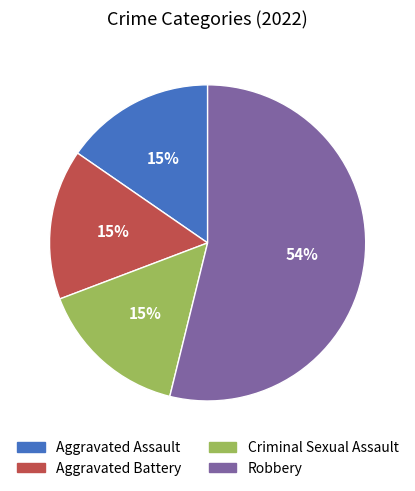

Which slice is the largest?

Robbery